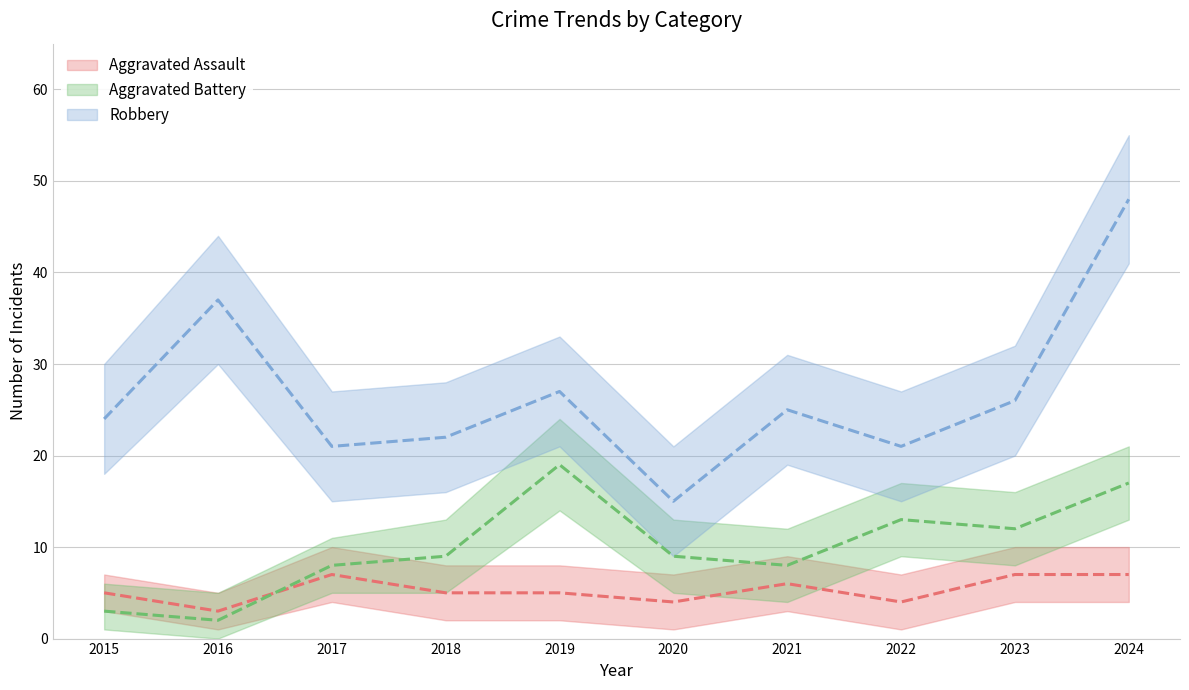

Which category has the lowest value in the Aggravated Battery series?

2016